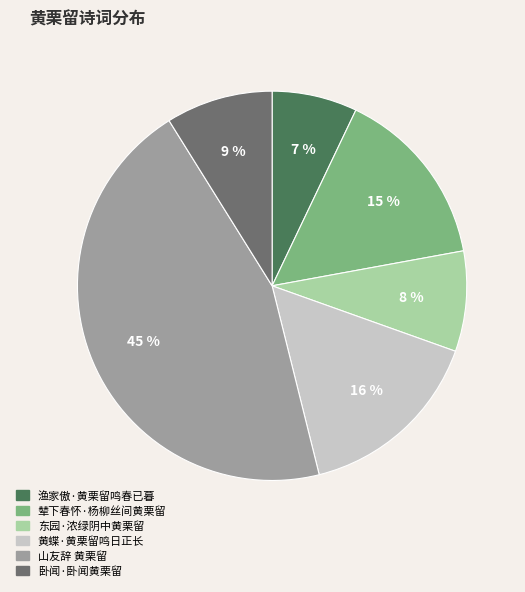

What is the largest slice in the pie chart?

山友辞 黄栗留